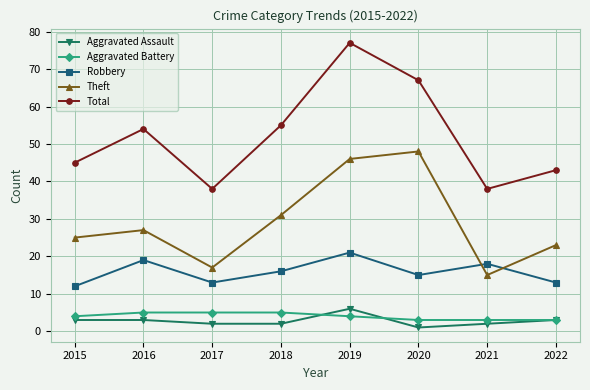

What value does the Theft series have at 2022, to the nearest 10?

20